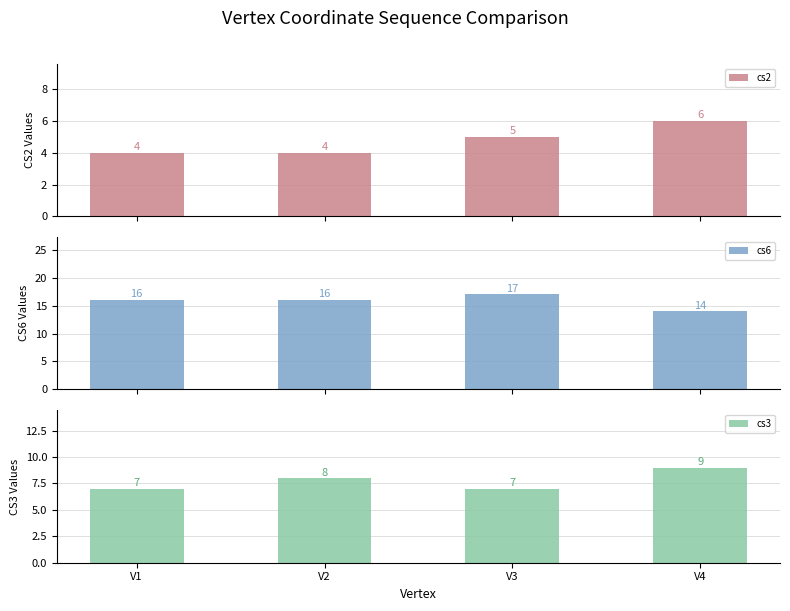

Count the number of data series in this chart.

3